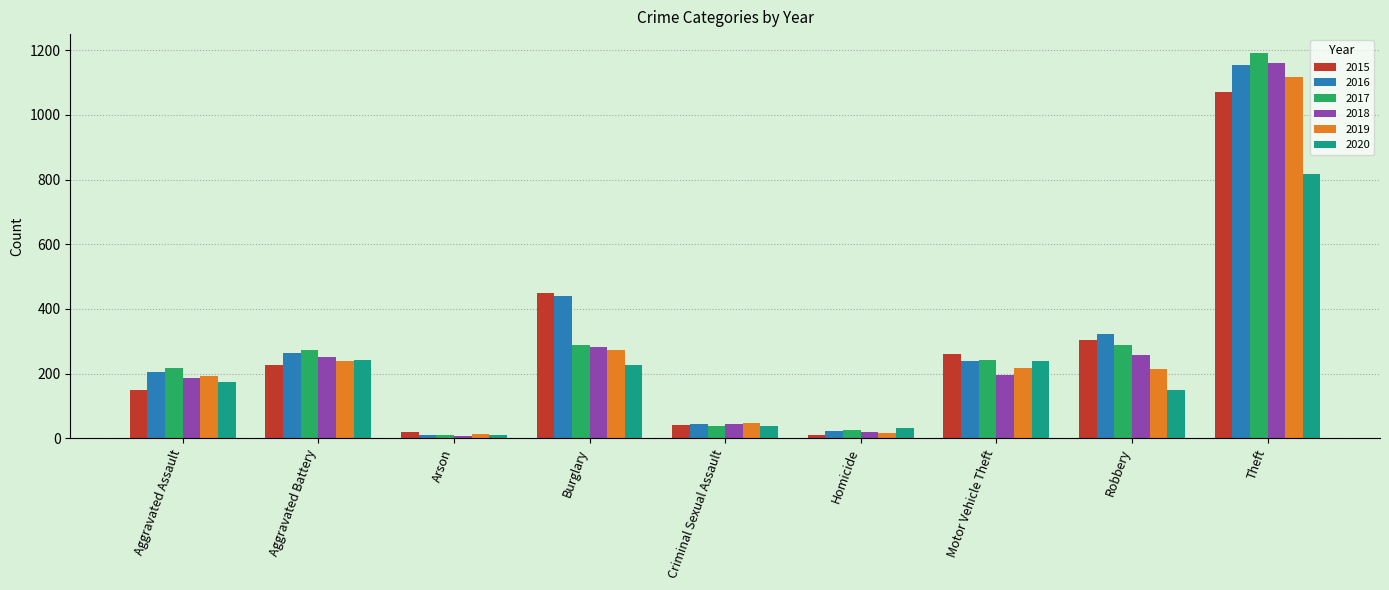

What is the total value across all series at Robbery?

1539